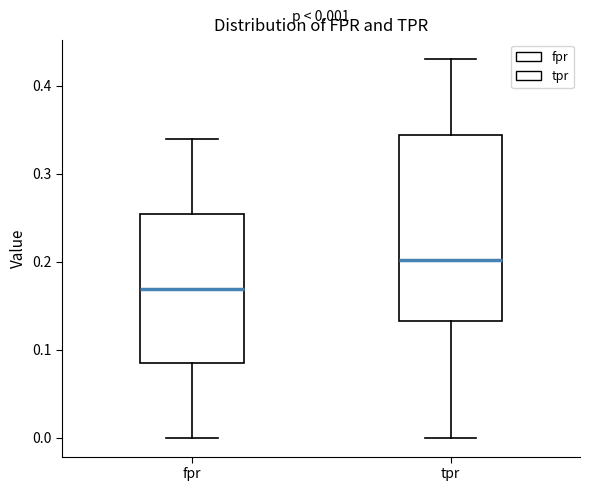

Comparing the boxes themselves (not the whiskers), which one is the tallest?

tpr